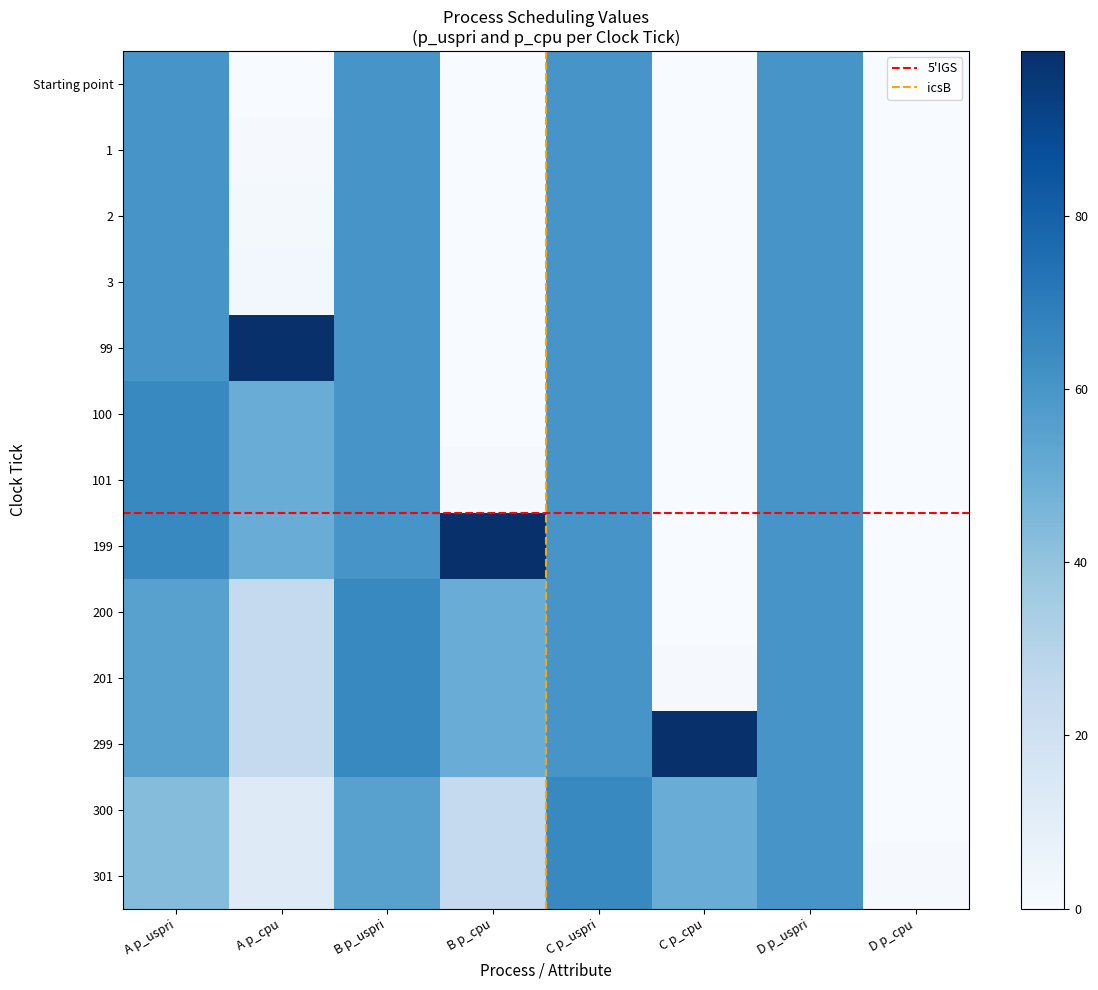

How many data points in 299 are less than 60?

4